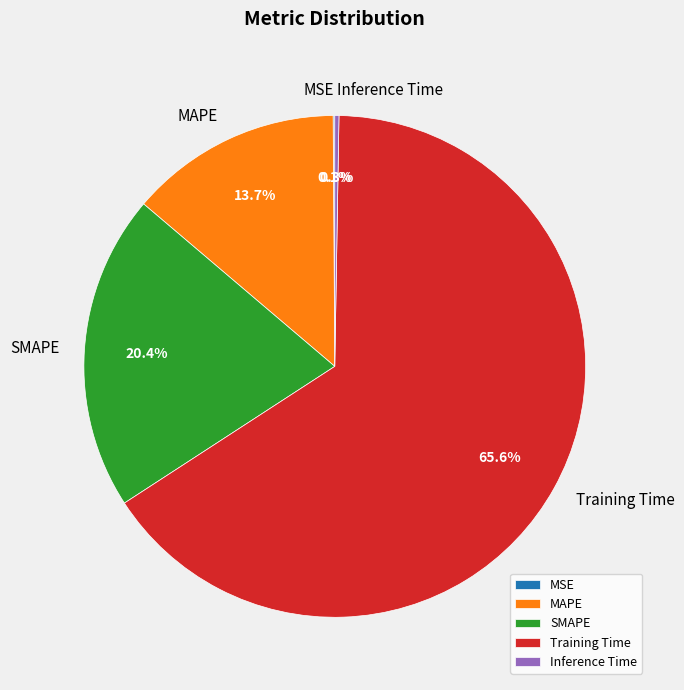

Which category has the biggest portion of the pie?

Training Time